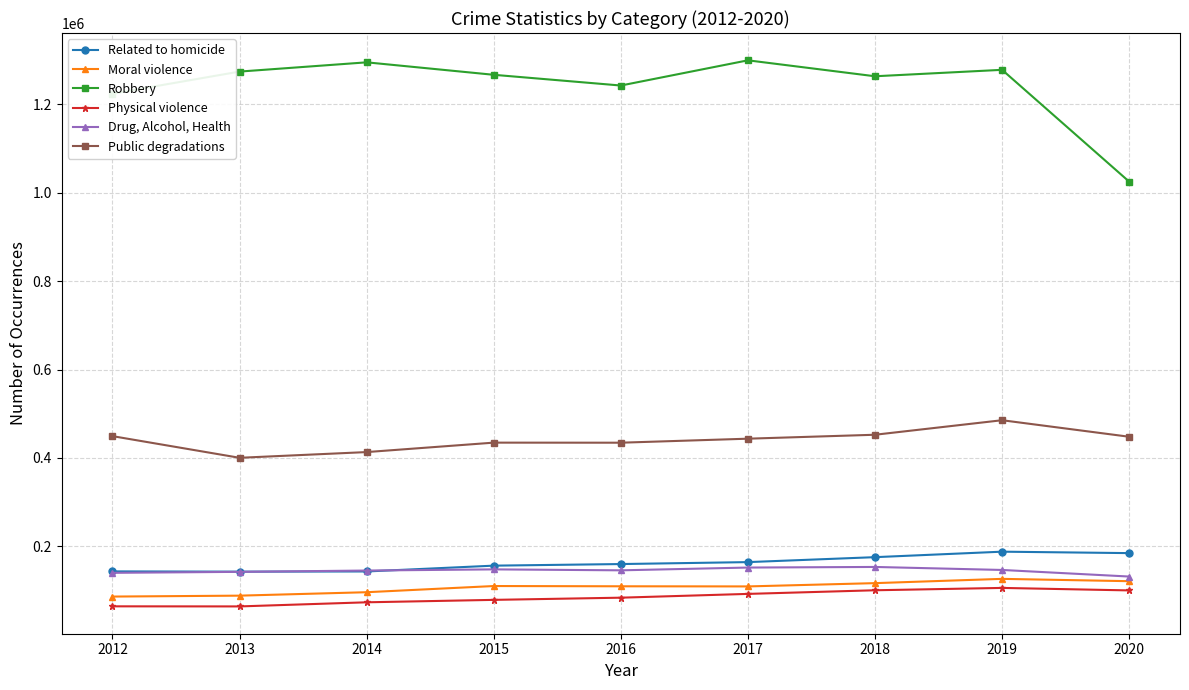

What is the value of the Moral violence point at the 5th from the left?

109894